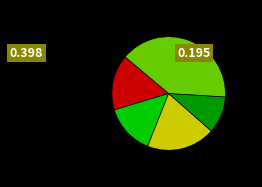

Does any single category account for the majority?

No